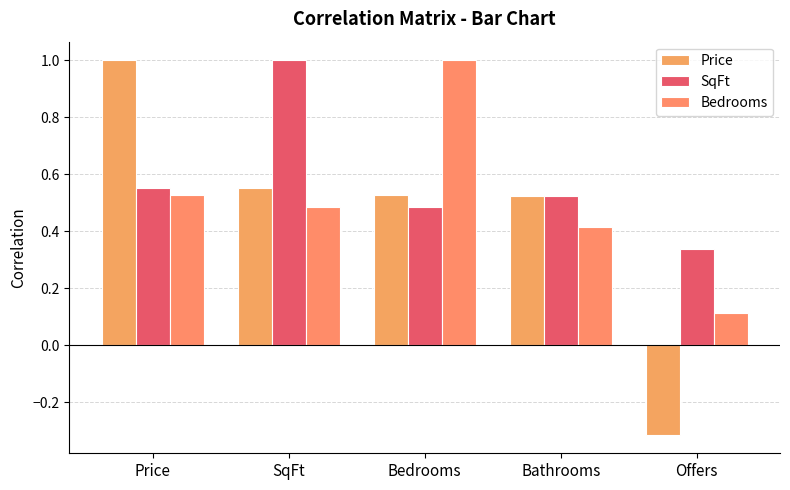

At which category does the chart reach its peak across all series?

Price